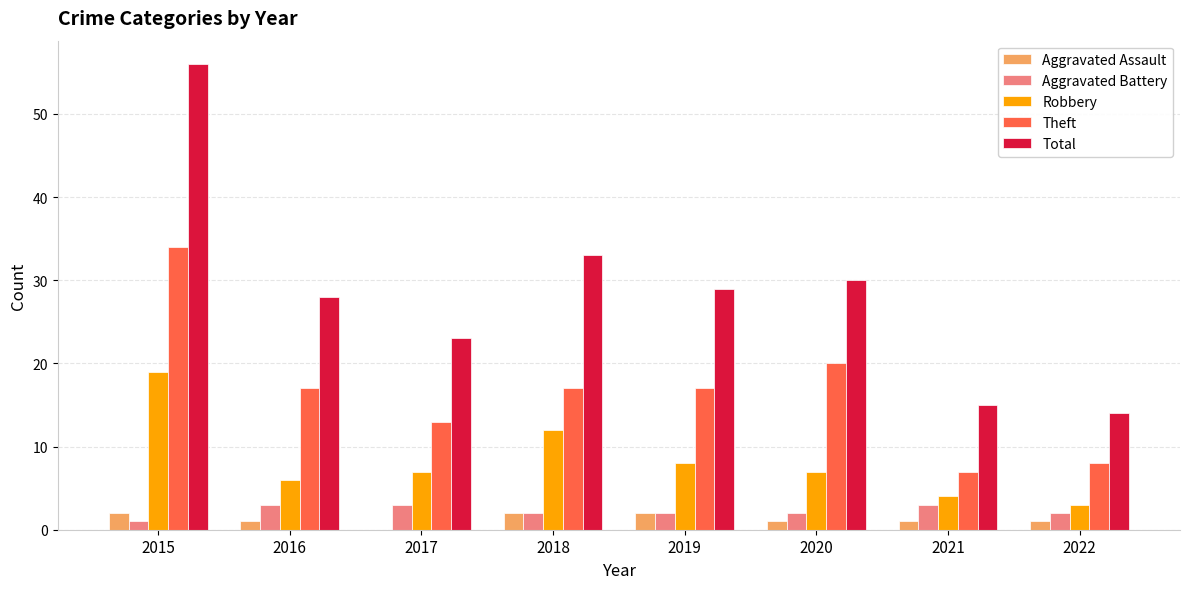

Which series changed the most between 2017 and 2021?

Total